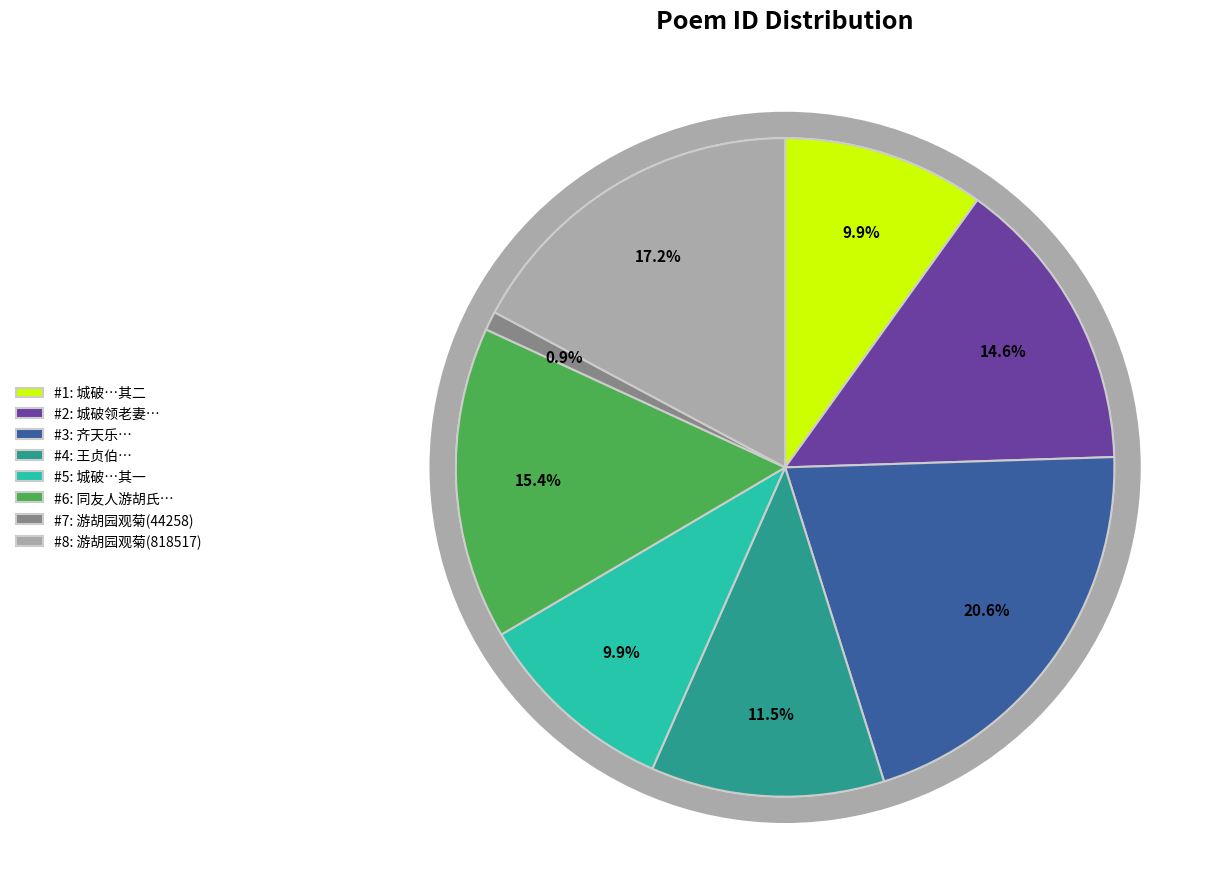

What is the total percentage of 齐天乐 游胡园书感 and 城破领老妻逃入仙游胡岭二首 其一?

30.6%